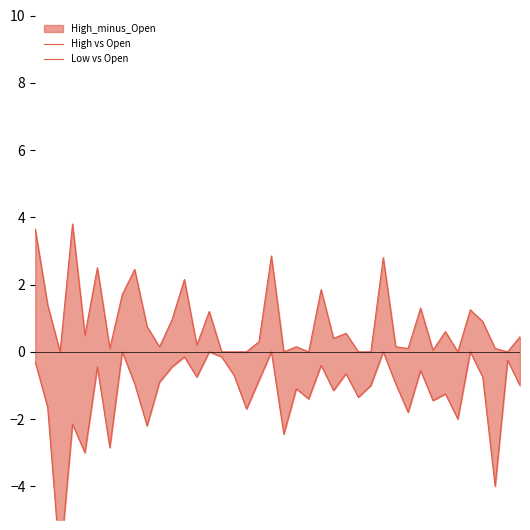

What is the difference between the maximum and second lowest values in the Low vs Open series?

4.0